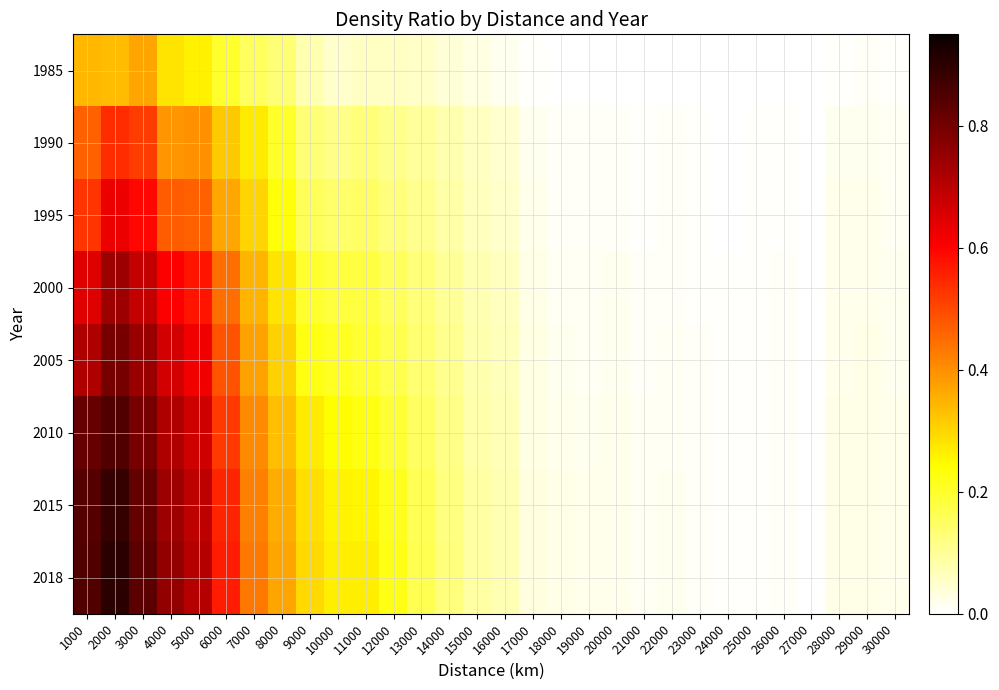

Count the number of data series in this chart.

8